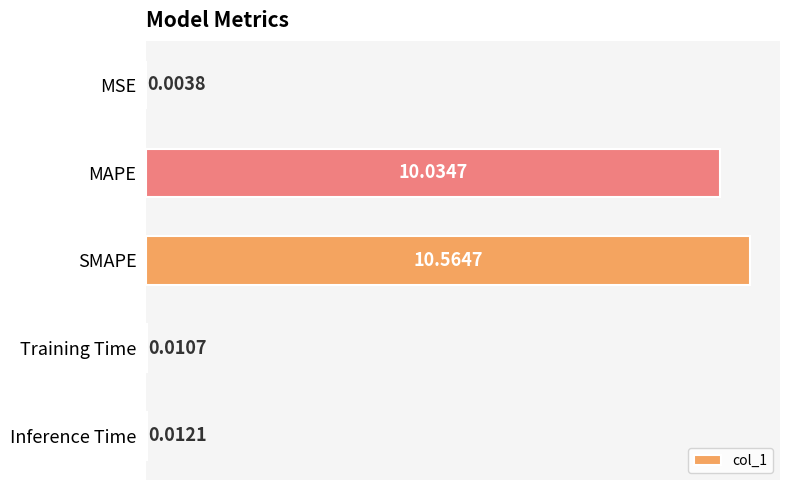

Where is the data nearest to the value 5?

Inference Time